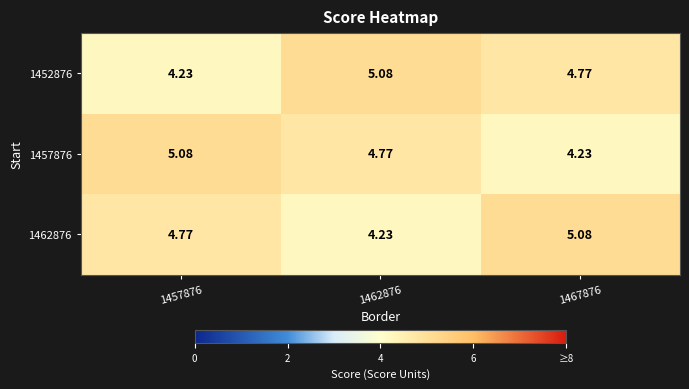

Between 1457876 and 1467876, which series saw the biggest shift?

1457876